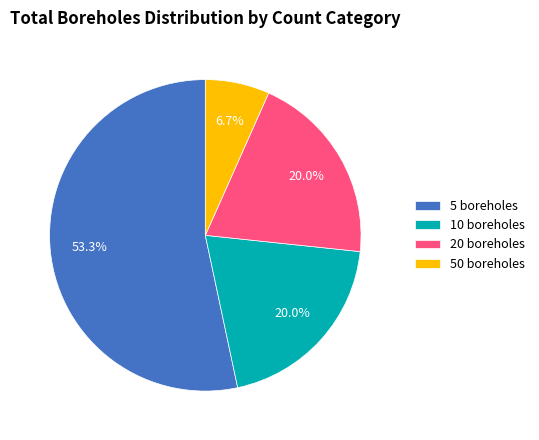

What portion of the pie excludes 5 boreholes?

46.7%